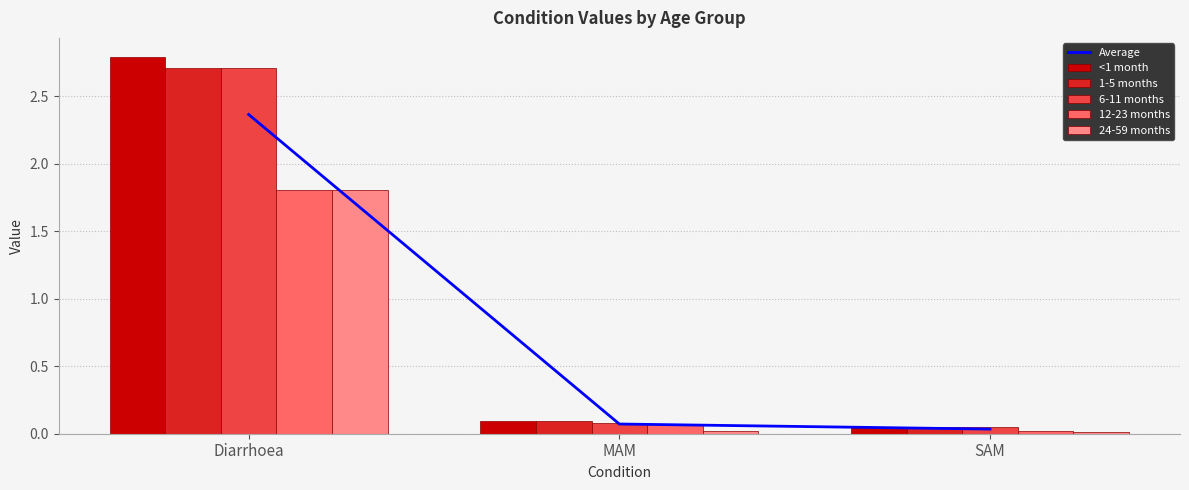

Rank the categories by Average value from highest to lowest.

Diarrhoea, MAM, SAM